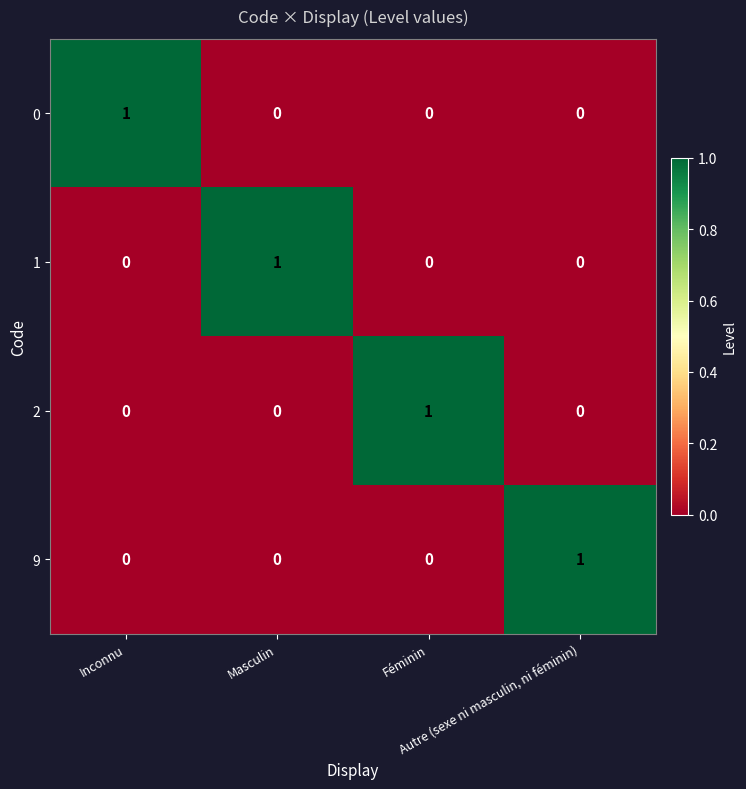

At how many categories does at least one series exceed 0?

4